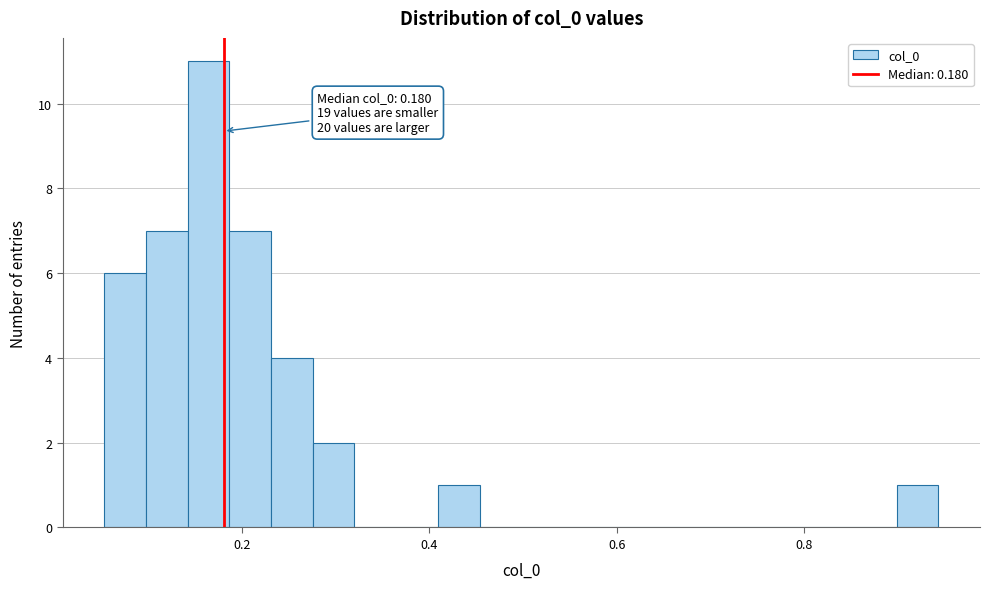

Read against the x-axis, roughly where is the centre of the tallest bar?

0.16